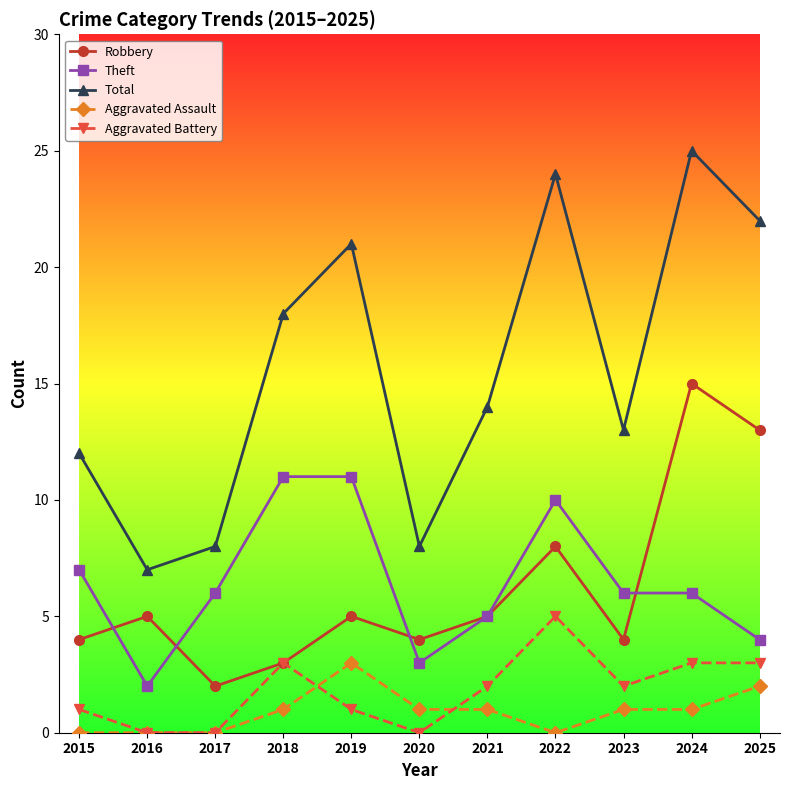

Which label corresponds to the largest value in the chart?

2024